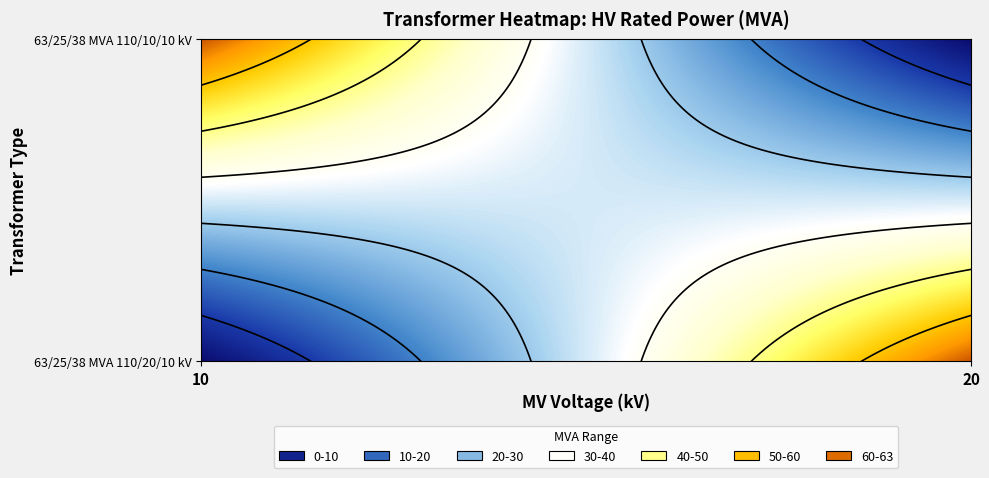

Rank the series at 63/25/38 MVA 110/10/10 kV from lowest to highest value.

63/25/38 MVA 110/10/10 kV, 63/25/38 MVA 110/20/10 kV